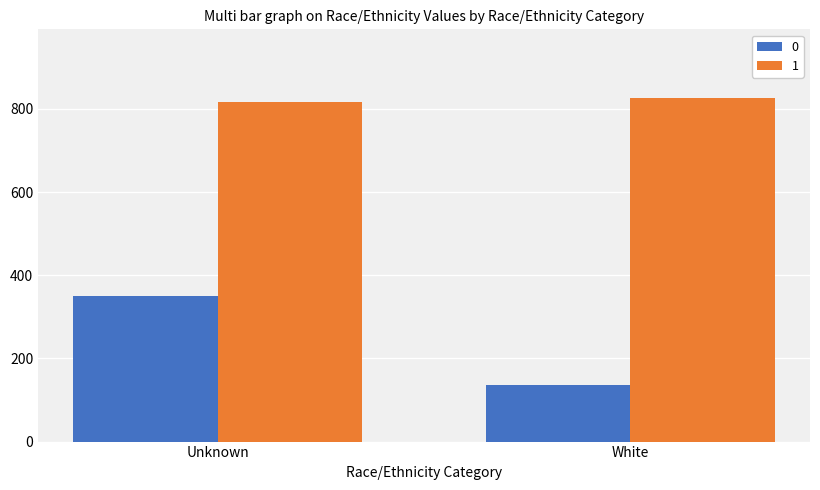

What is the average value of the 1 series?

822